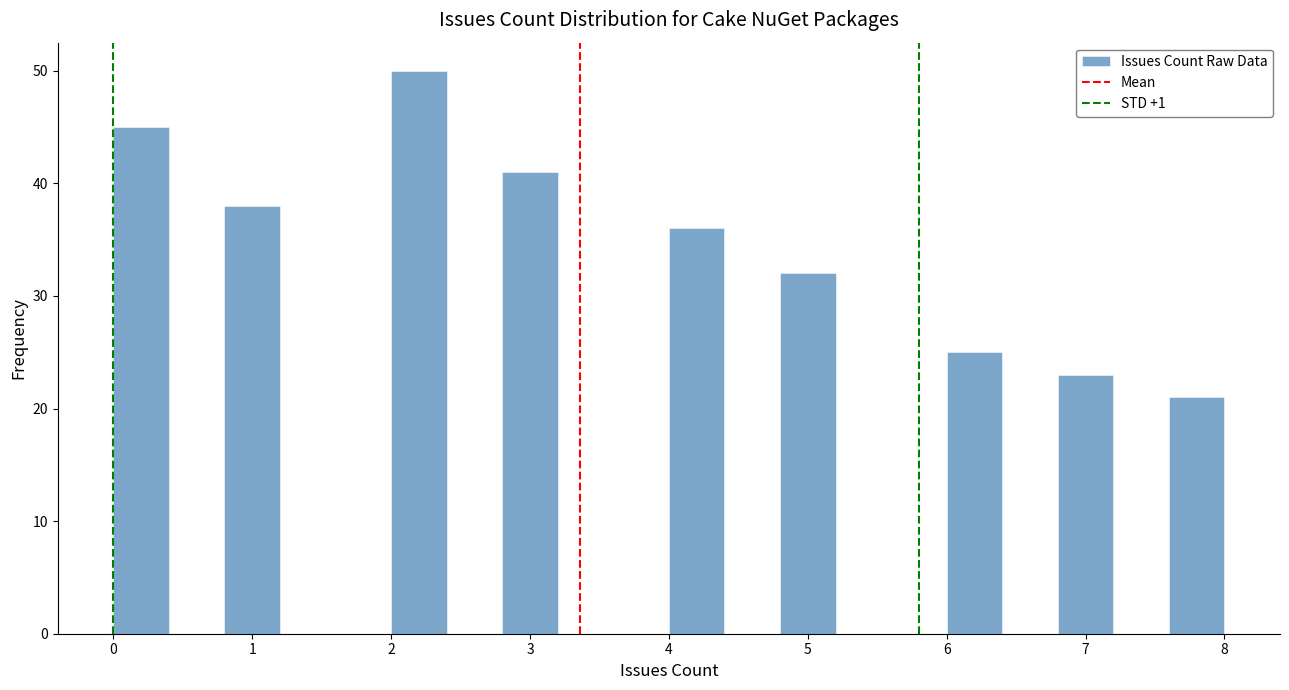

Which range on the x-axis has the tallest bar?

2.0 to 2.4